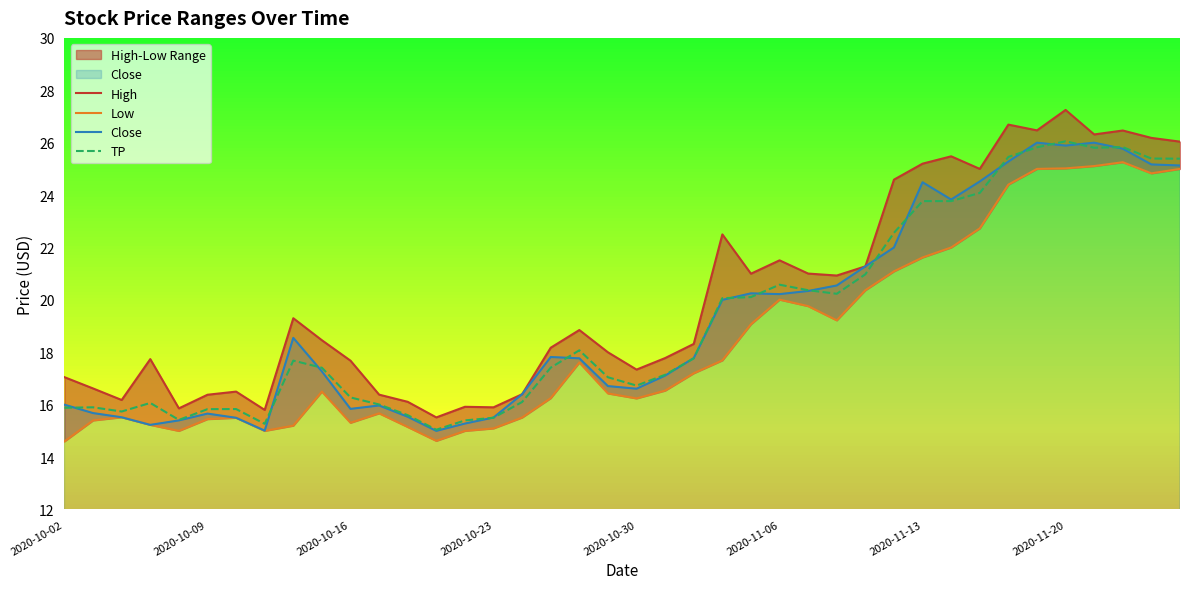

The value of TP at 2020-11-20 is 9.7. True or false?

False